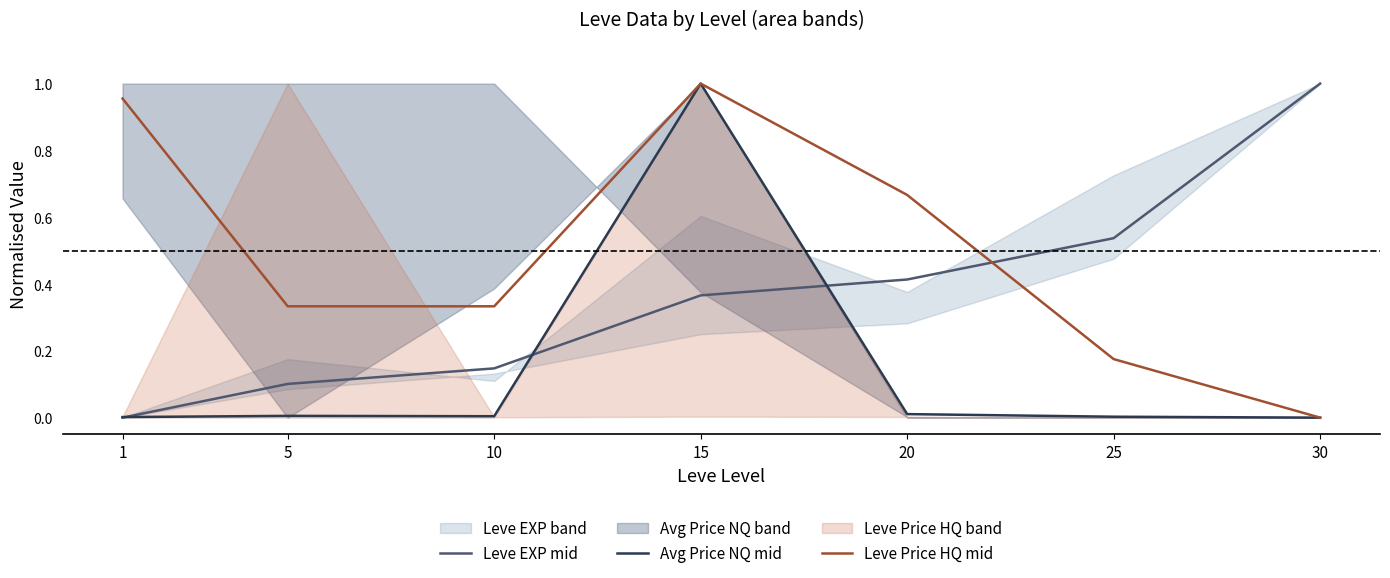

Is it true that Avg Price NQ mid equals 0.0 at 20?

False